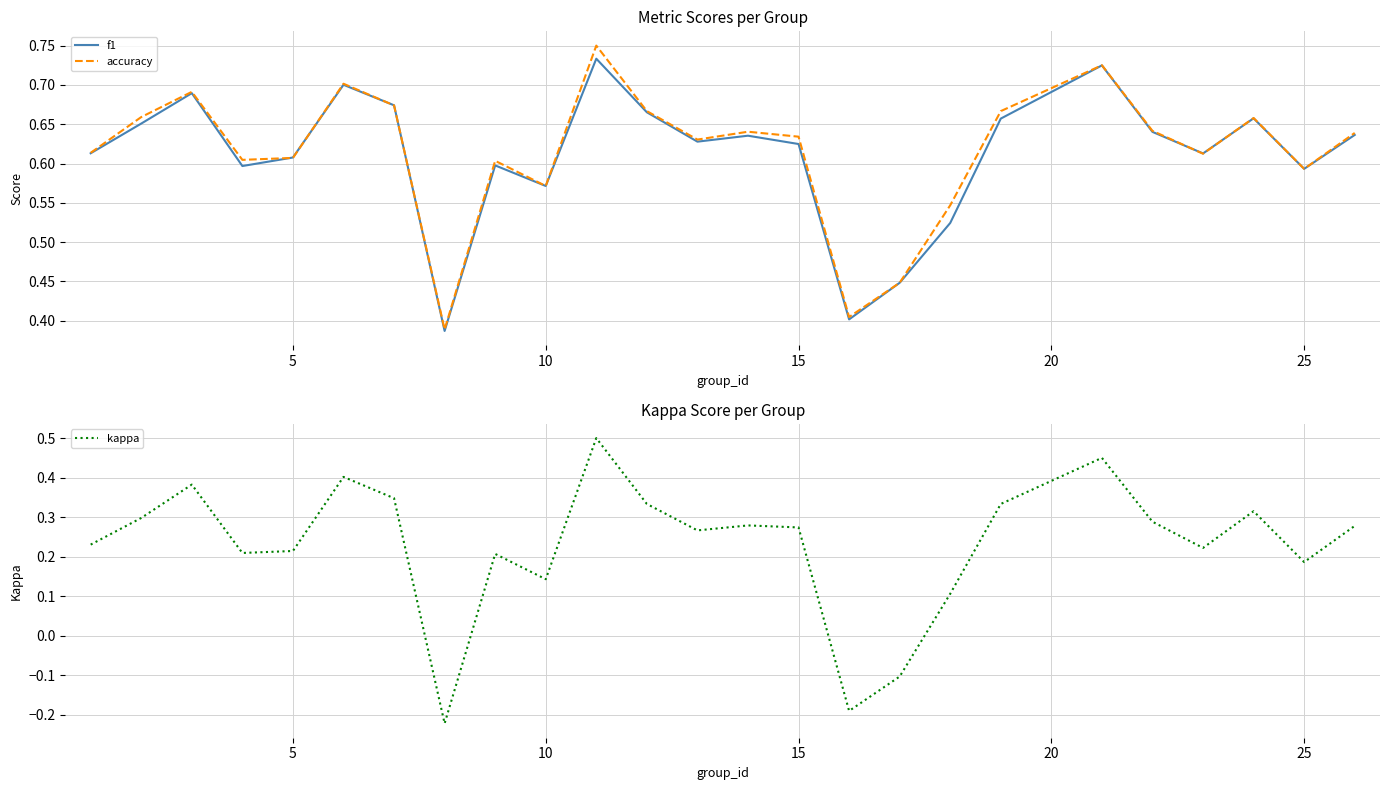

What is the maximum value for kappa?

0.5